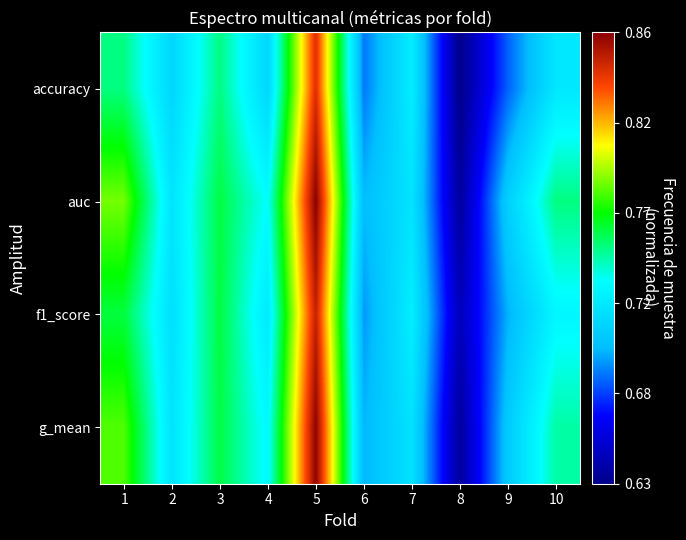

List the series in order of their peak value, lowest first.

accuracy, f1_score, g_mean, auc